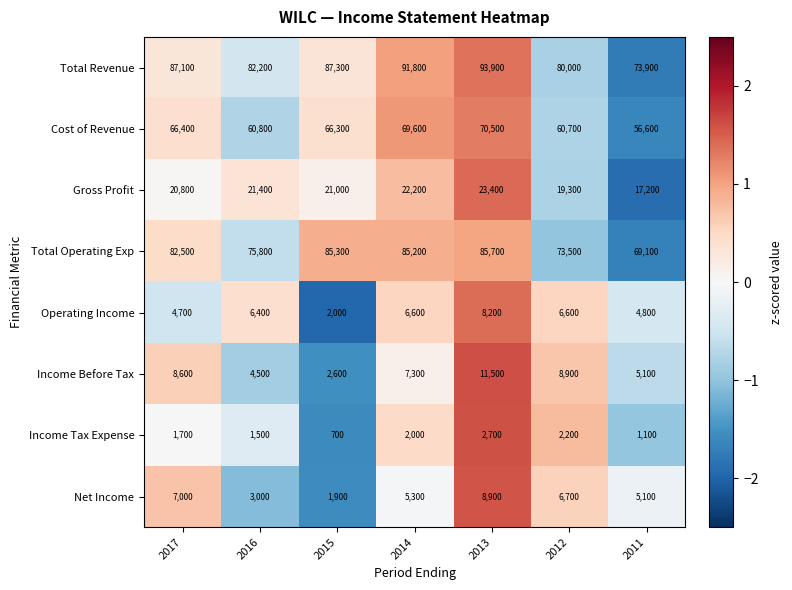

How many categories are shown in the chart?

7